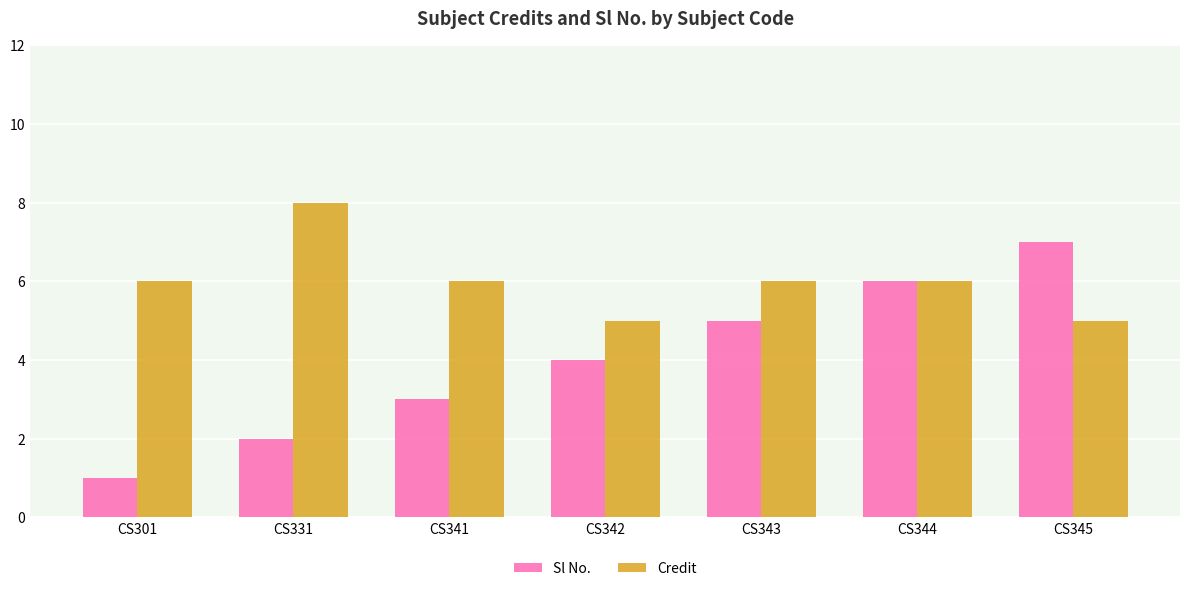

At CS343, list the series in order from largest to smallest.

Credit, Sl No.